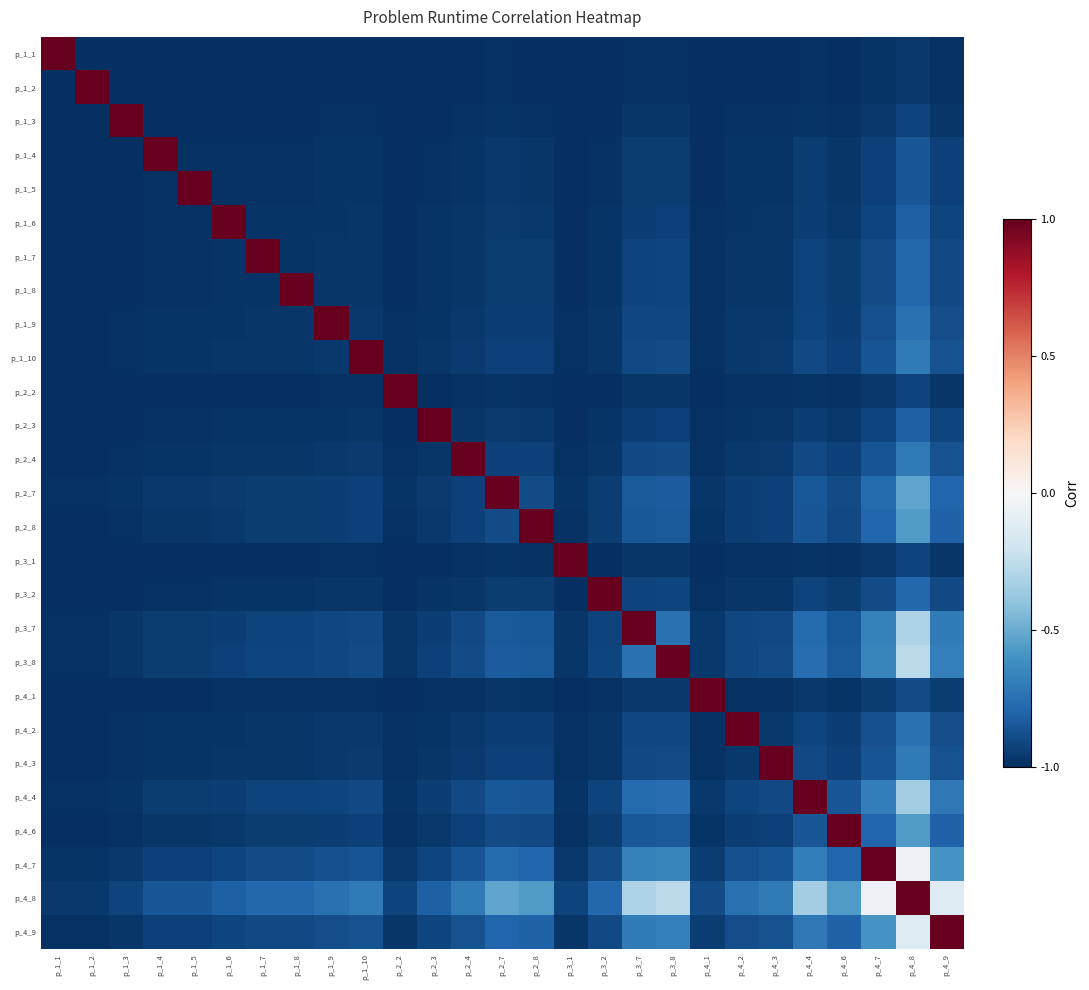

Count the number of data series in this chart.

27